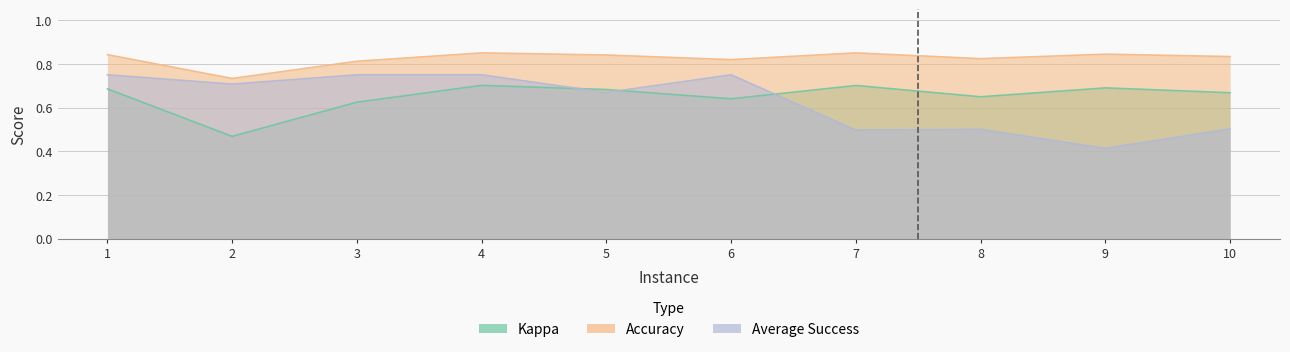

What is the approximate value of Average Success at 1?

0.8